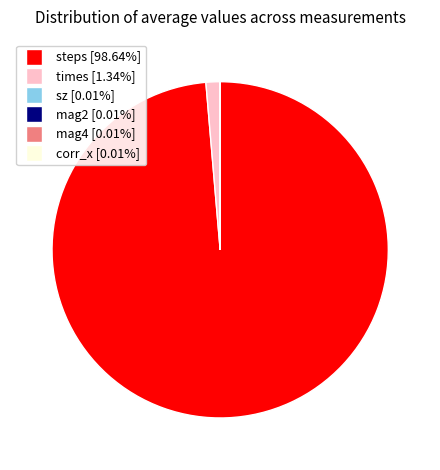

Is there a majority slice in this chart?

Yes